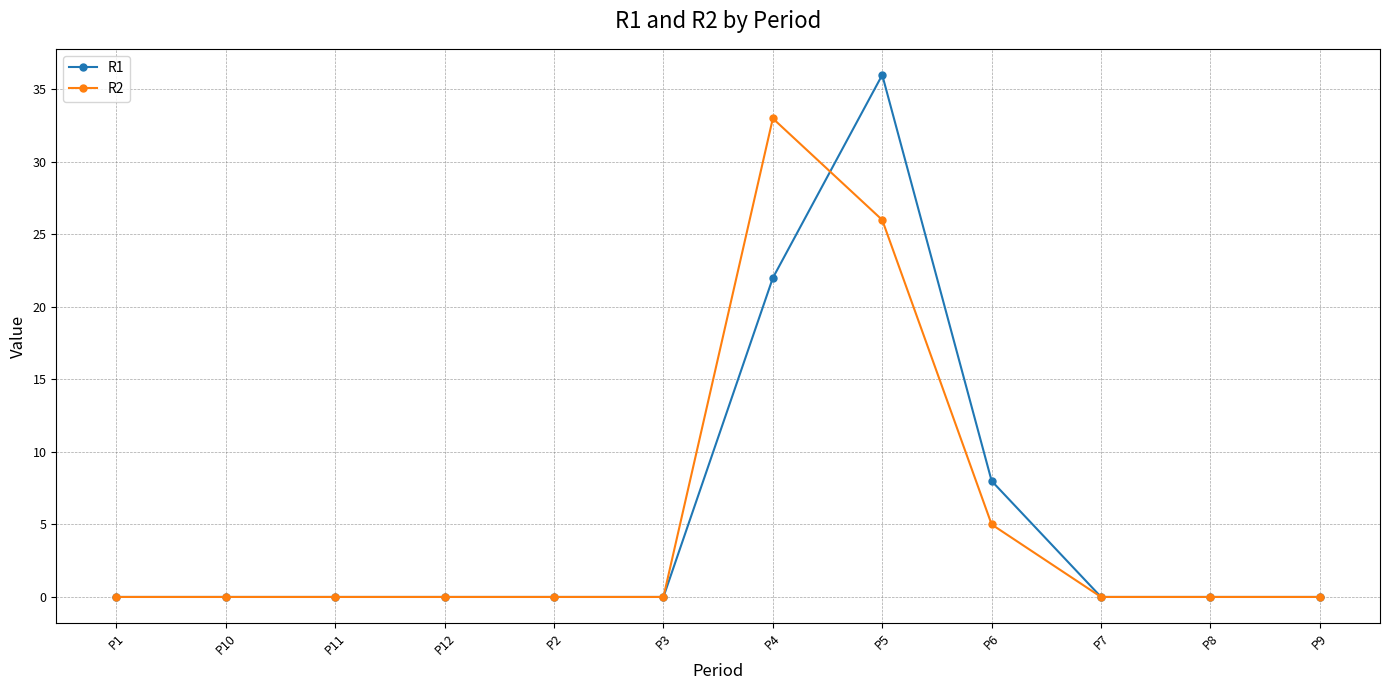

At which category is the sum across all series the highest?

P5